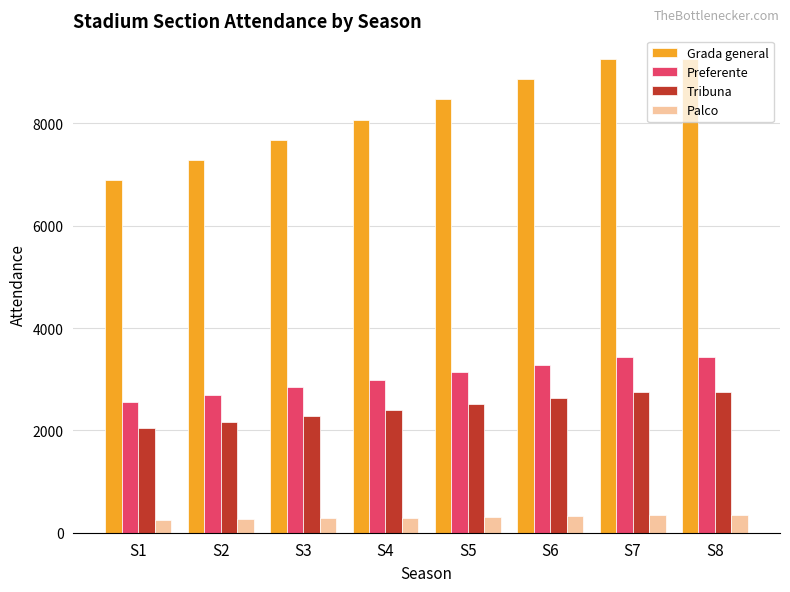

Which series has the widest spread of values?

Grada general